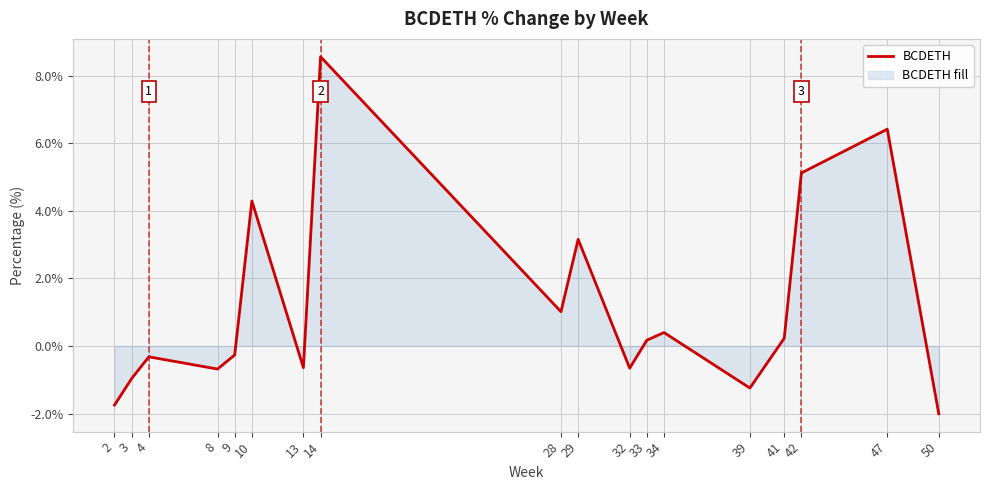

The chart shows a value of 4.3 at 10. True or false?

True